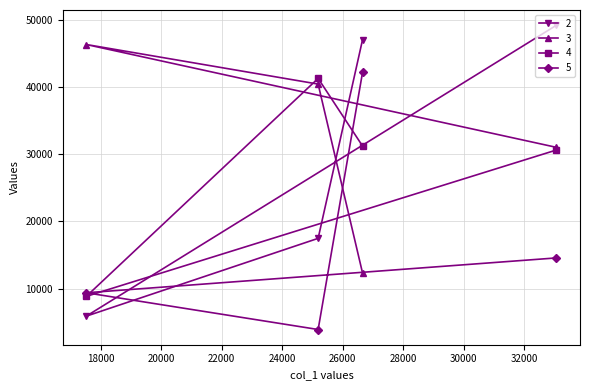

How many categories are shown in the chart?

4